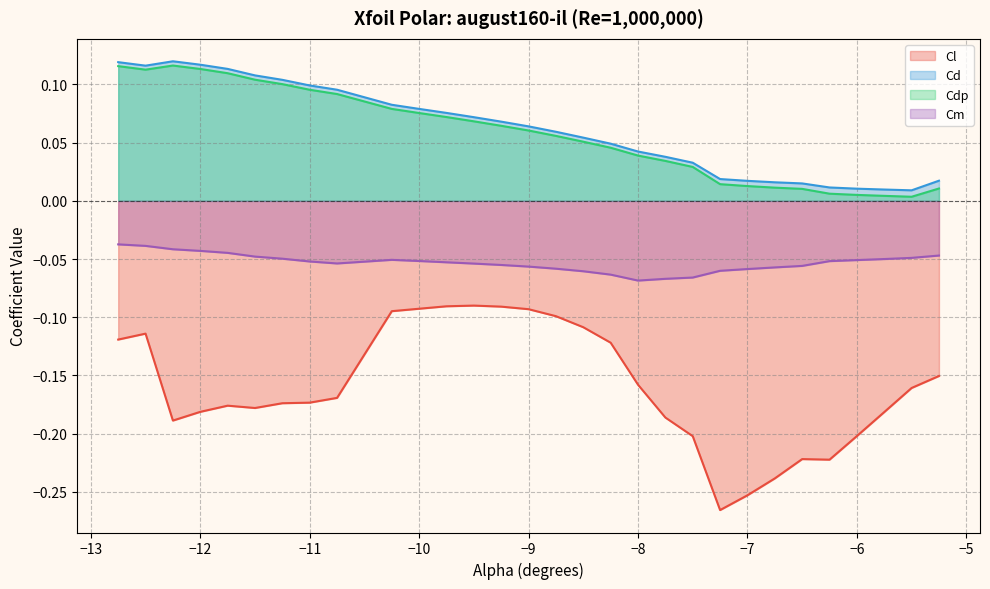

Reading left to right, extract all data points from this chart.

Cl: -12.75=-0.1	-12.5=-0.1	-12.25=-0.2	-12.0=-0.2	-11.75=-0.2	-11.5=-0.2	-11.25=-0.2	-11.0=-0.2	-10.75=-0.2	-10.25=-0.1	-10.0=-0.1	-9.75=-0.1	-9.5=-0.1	-9.25=-0.1	-9.0=-0.1	-8.75=-0.1	-8.5=-0.1	-8.25=-0.1	-8.0=-0.2	-7.75=-0.2	-7.5=-0.2	-7.25=-0.3	-7.0=-0.3	-6.75=-0.2	-6.5=-0.2	-6.25=-0.2	-6.0=-0.2	-5.75=-0.2	-5.5=-0.2	-5.25=-0.2
Cd: -12.75=0.1	-12.5=0.1	-12.25=0.1	-12.0=0.1	-11.75=0.1	-11.5=0.1	-11.25=0.1	-11.0=0.1	-10.75=0.1	-10.25=0.1	-10.0=0.1	-9.75=0.1	-9.5=0.1	-9.25=0.1	-9.0=0.1	-8.75=0.1	-8.5=0.1	-8.25=0.0	-8.0=0.0	-7.75=0.0	-7.5=0.0	-7.25=0.0	-7.0=0.0	-6.75=0.0	-6.5=0.0	-6.25=0.0	-6.0=0.0	-5.75=0.0	-5.5=0.0	-5.25=0.0
Cdp: -12.75=0.1	-12.5=0.1	-12.25=0.1	-12.0=0.1	-11.75=0.1	-11.5=0.1	-11.25=0.1	-11.0=0.1	-10.75=0.1	-10.25=0.1	-10.0=0.1	-9.75=0.1	-9.5=0.1	-9.25=0.1	-9.0=0.1	-8.75=0.1	-8.5=0.1	-8.25=0.0	-8.0=0.0	-7.75=0.0	-7.5=0.0	-7.25=0.0	-7.0=0.0	-6.75=0.0	-6.5=0.0	-6.25=0.0	-6.0=0.0	-5.75=0.0	-5.5=0.0	-5.25=0.0
Cm: -12.75=-0.0	-12.5=-0.0	-12.25=-0.0	-12.0=-0.0	-11.75=-0.0	-11.5=-0.0	-11.25=-0.0	-11.0=-0.1	-10.75=-0.1	-10.25=-0.1	-10.0=-0.1	-9.75=-0.1	-9.5=-0.1	-9.25=-0.1	-9.0=-0.1	-8.75=-0.1	-8.5=-0.1	-8.25=-0.1	-8.0=-0.1	-7.75=-0.1	-7.5=-0.1	-7.25=-0.1	-7.0=-0.1	-6.75=-0.1	-6.5=-0.1	-6.25=-0.1	-6.0=-0.1	-5.75=-0.1	-5.5=-0.0	-5.25=-0.0